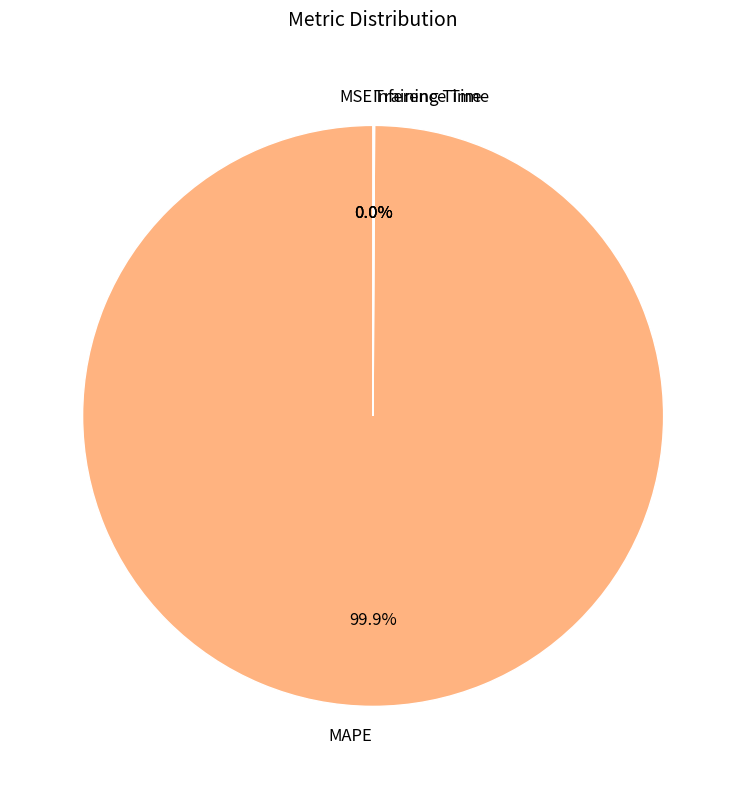

Is MAPE the majority of the pie?

Yes